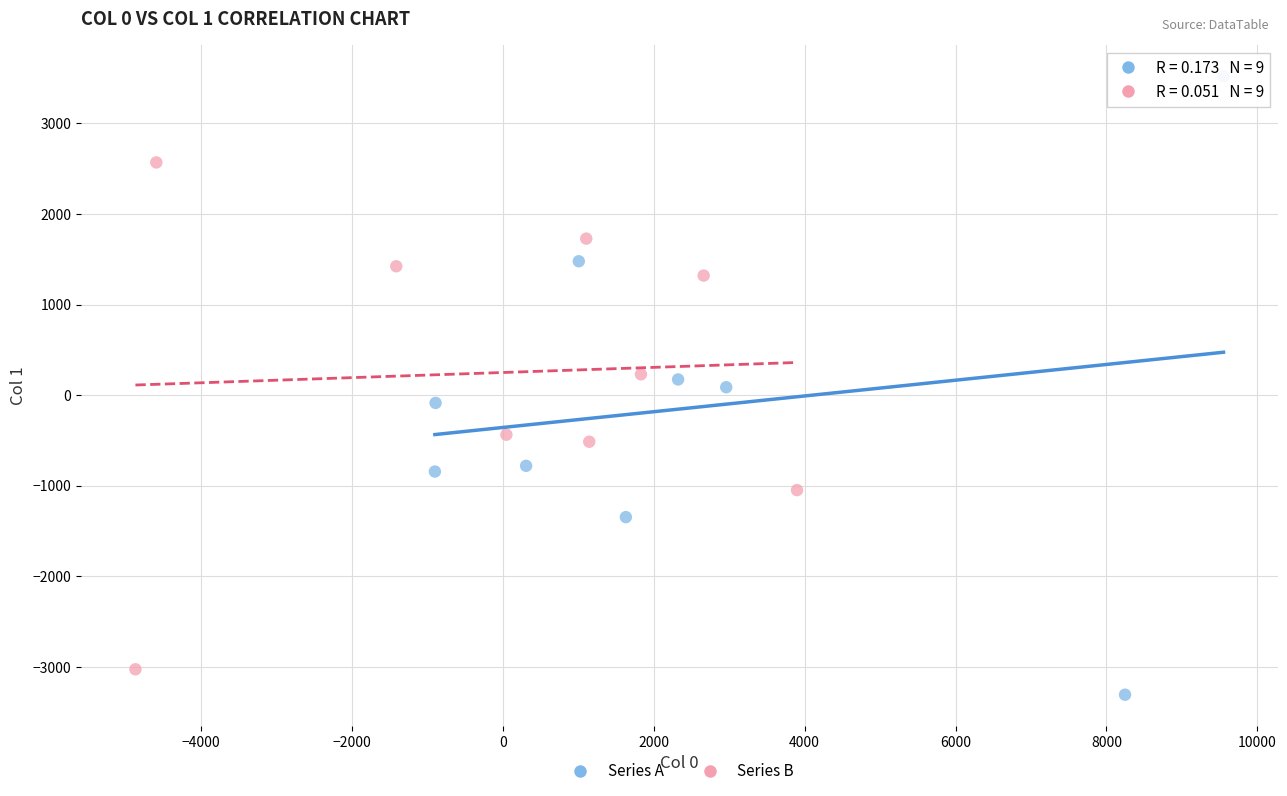

What are all the series names shown in the legend?

Series A, Series B